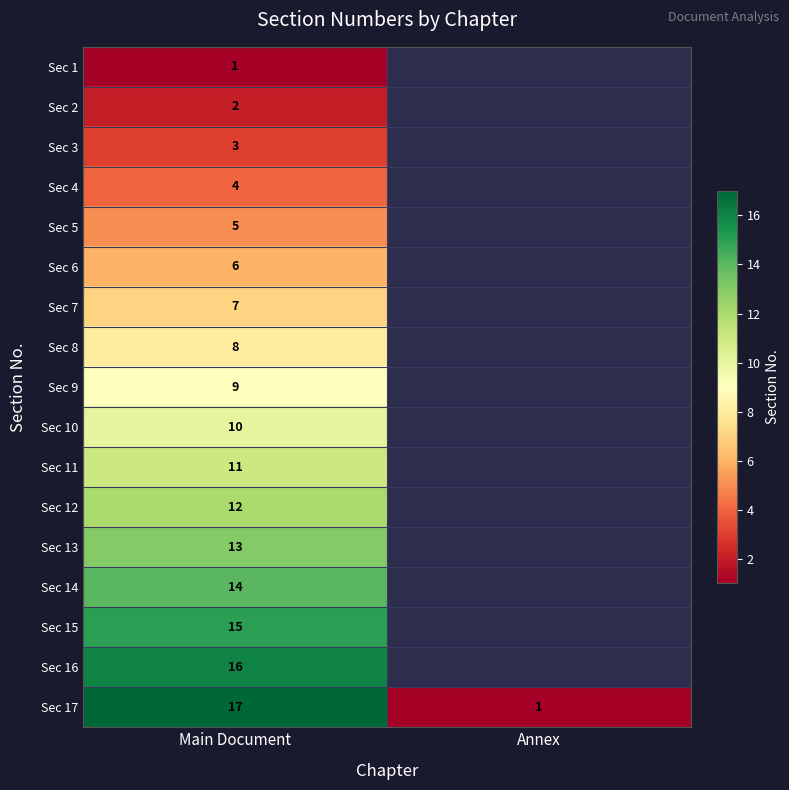

At Main Document, list the series in order from smallest to largest.

Sec 1, Sec 2, Sec 3, Sec 4, Sec 5, Sec 6, Sec 7, Sec 8, Sec 9, Sec 10, Sec 11, Sec 12, Sec 13, Sec 14, Sec 15, Sec 16, Sec 17